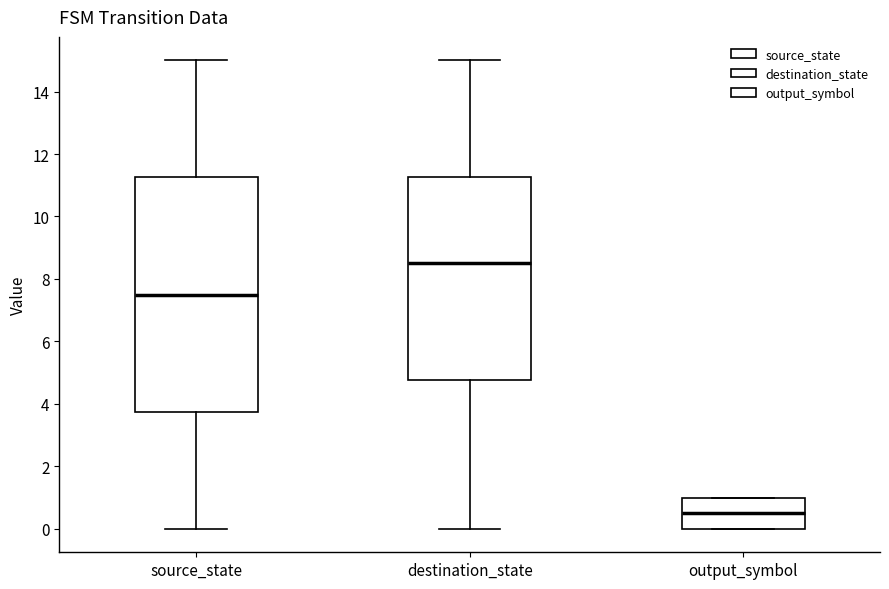

Comparing the boxes themselves (not the whiskers), which one is the tallest?

source_state